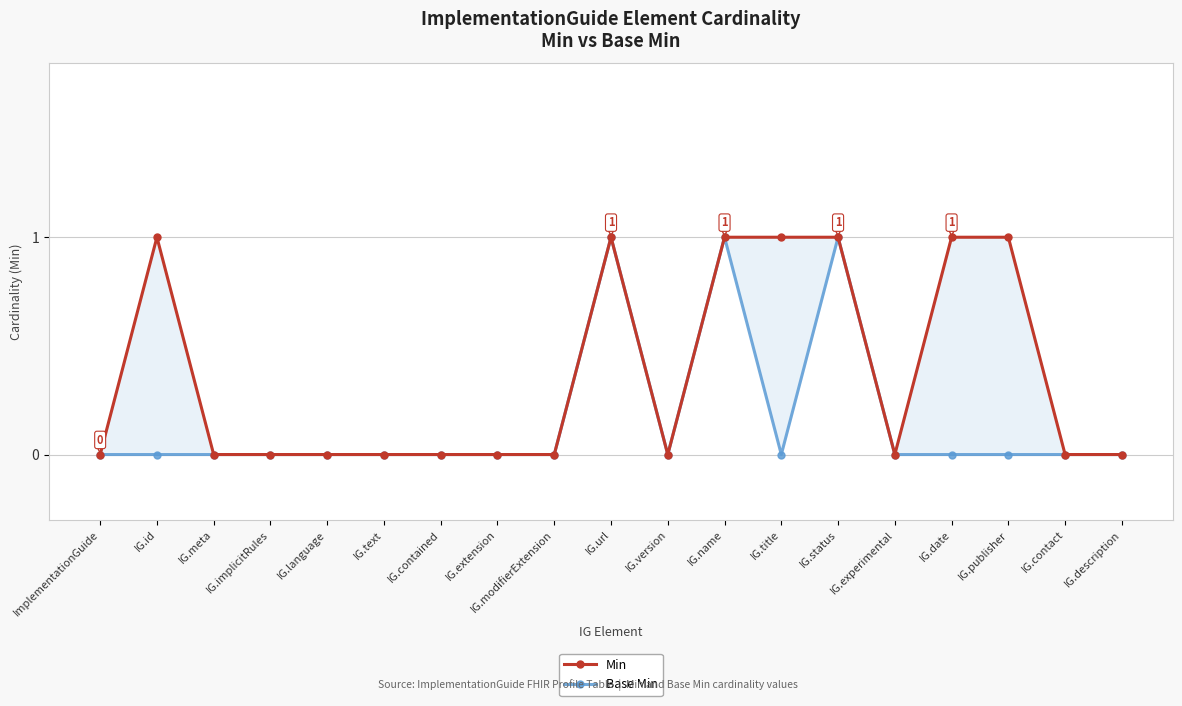

Does the chart display data point markers on the line(s)?

Yes